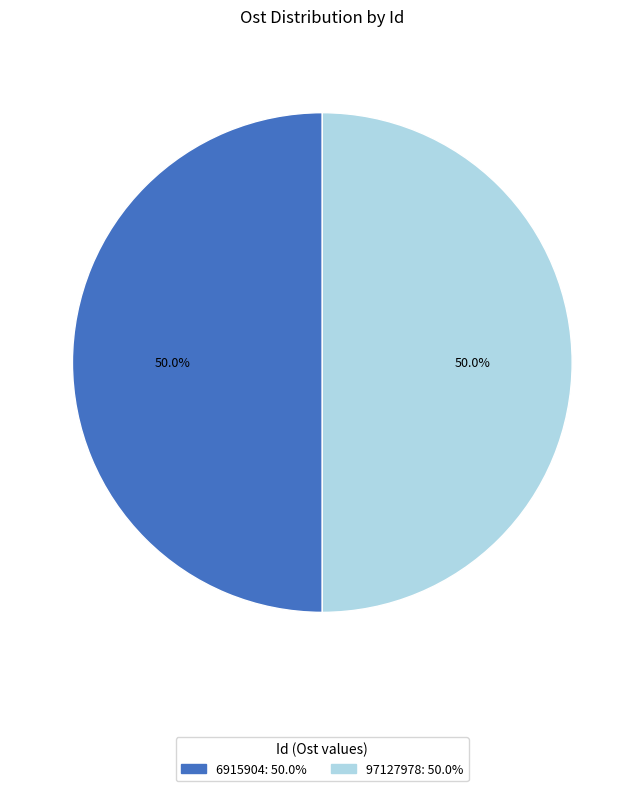

What is the ratio of the value at 6915904: 50.0% to the value at 97127978: 50.0%?

1.0